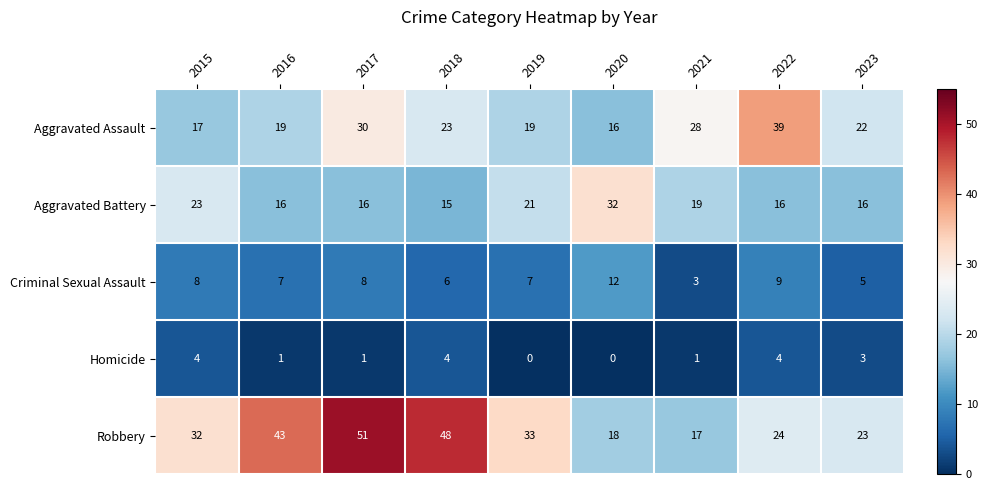

Count the Homicide values in the range 1 to 4.

7